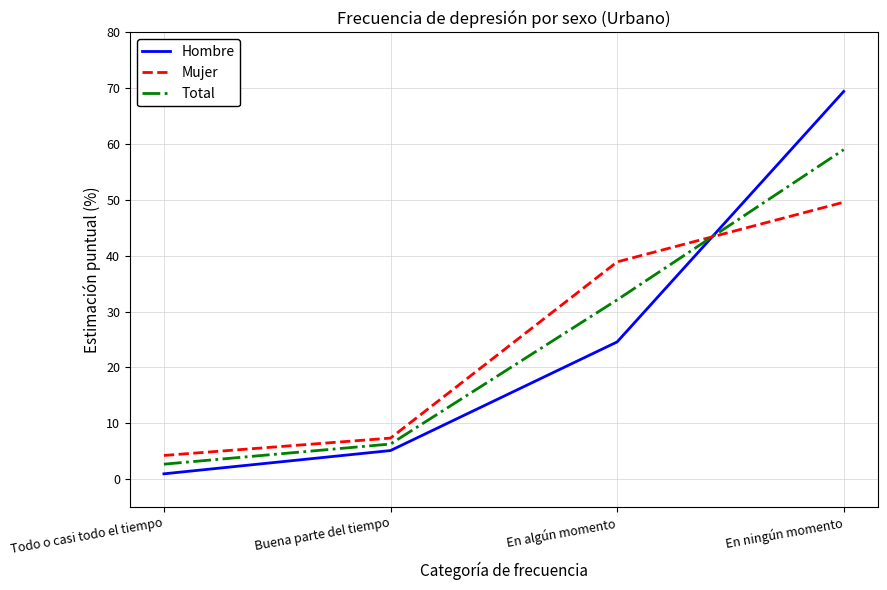

After their last crossing, which series has the higher values: Hombre or Mujer?

Hombre